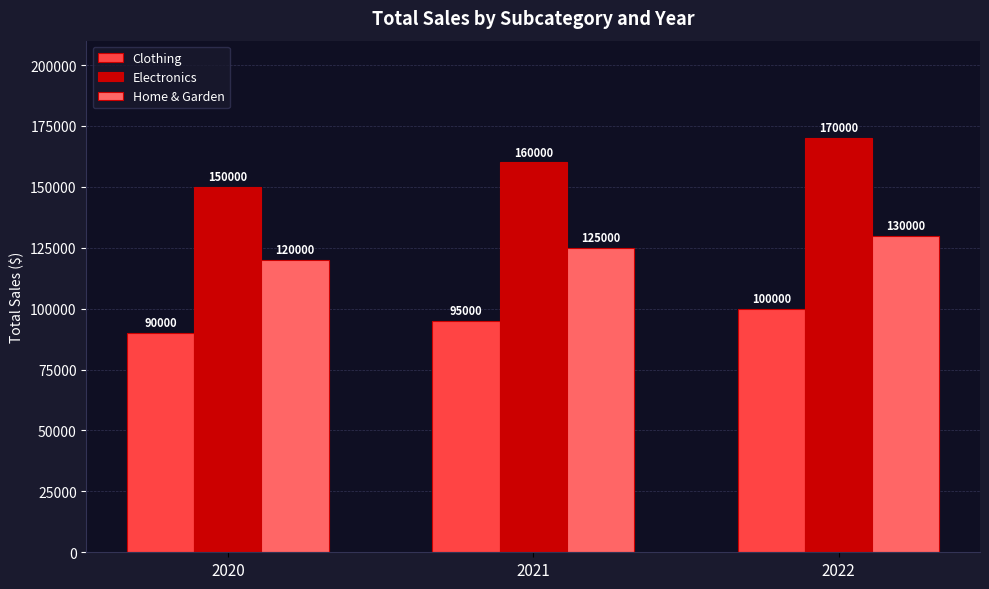

Read the Clothing value at 2021, to the nearest 100.

95000